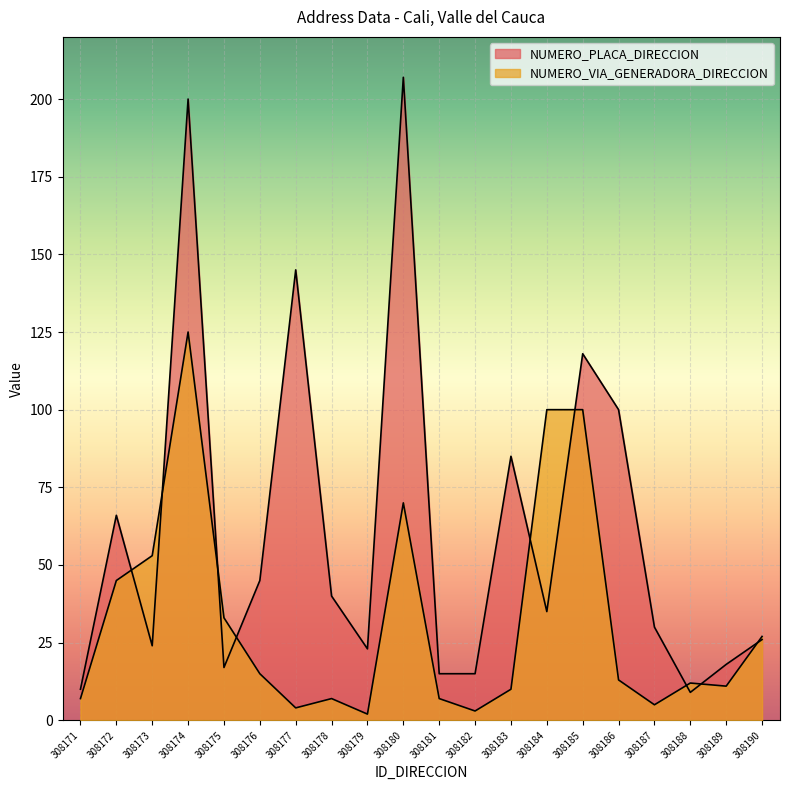

What is the difference between the NUMERO_PLACA_DIRECCION values at 308178 and 308189?

22